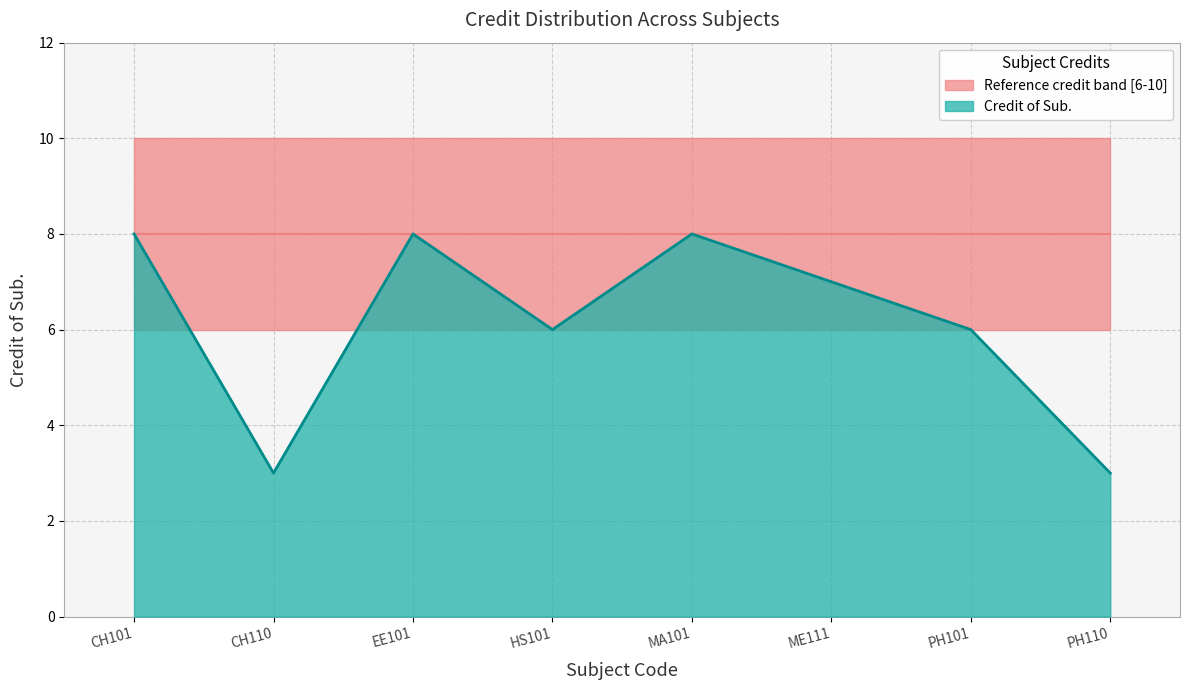

What is the greatest value displayed?

8